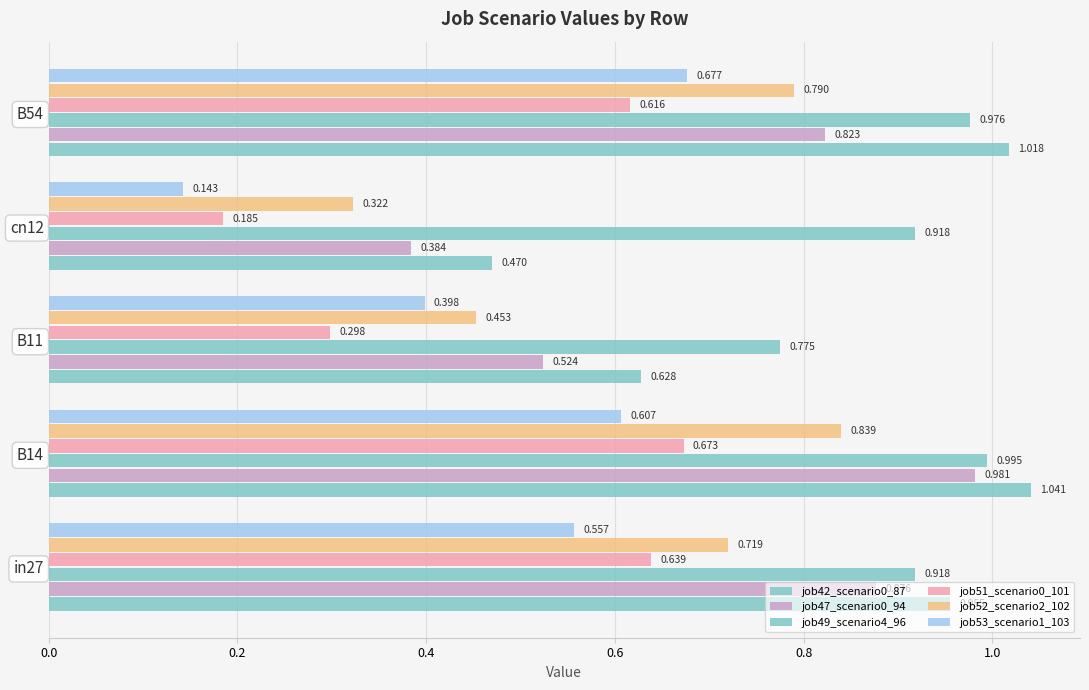

How many distinct data groups are displayed?

6